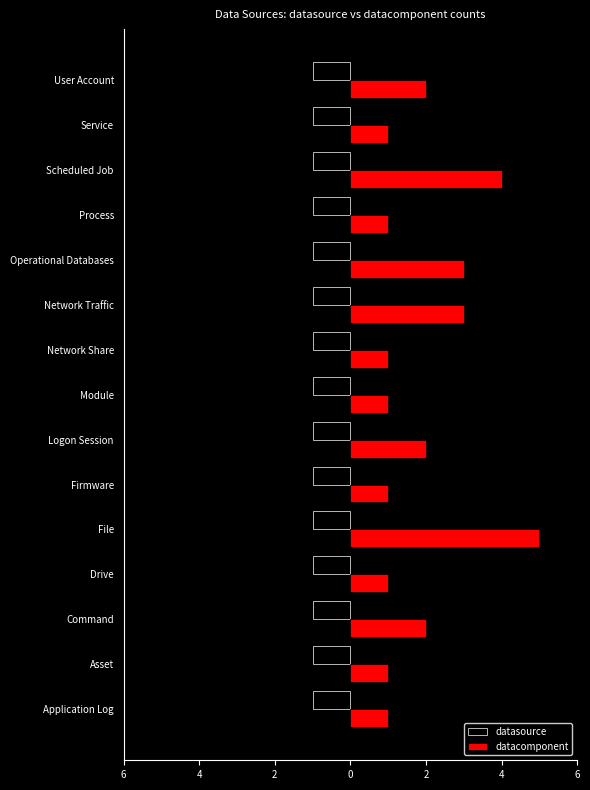

List the series in order of their overall mean, highest first.

datacomponent, datasource